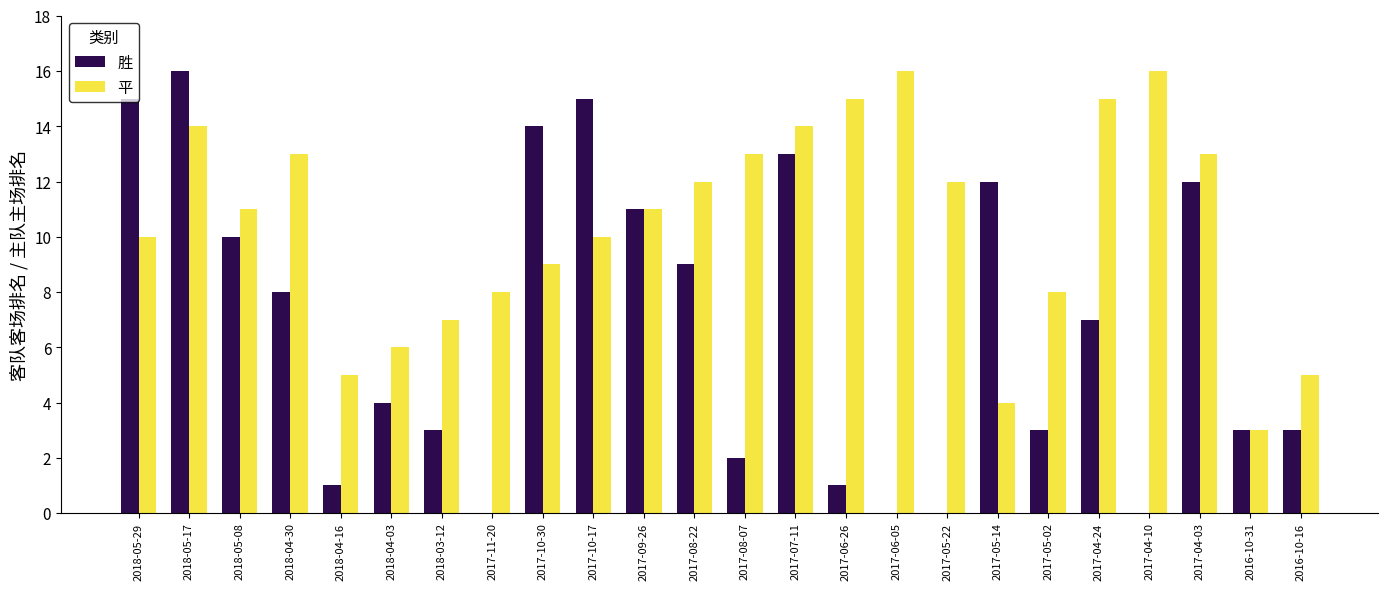

Which series has the largest range (max minus min)?

胜